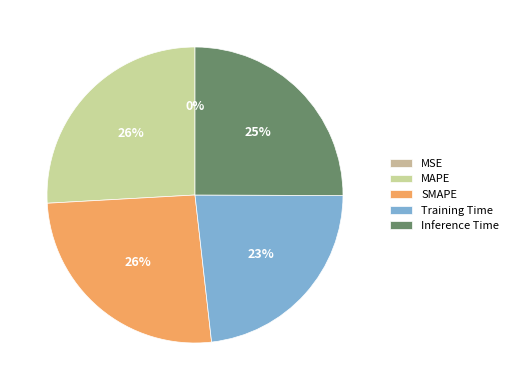

Is it true that Inference Time is 25% of the pie?

True